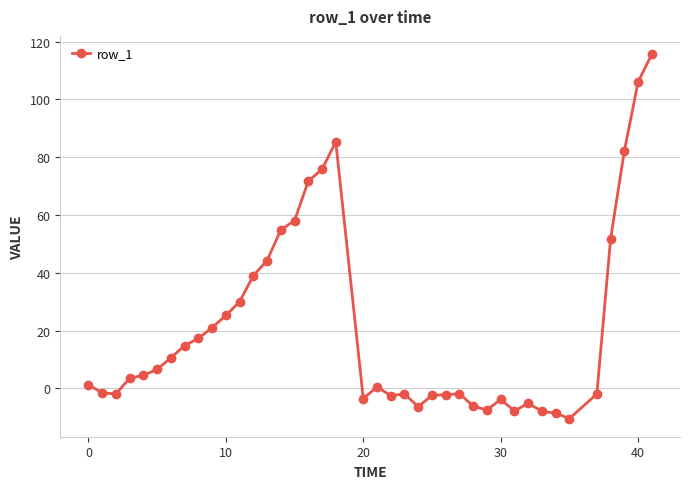

What is the difference between the second highest and minimum values?

116.4